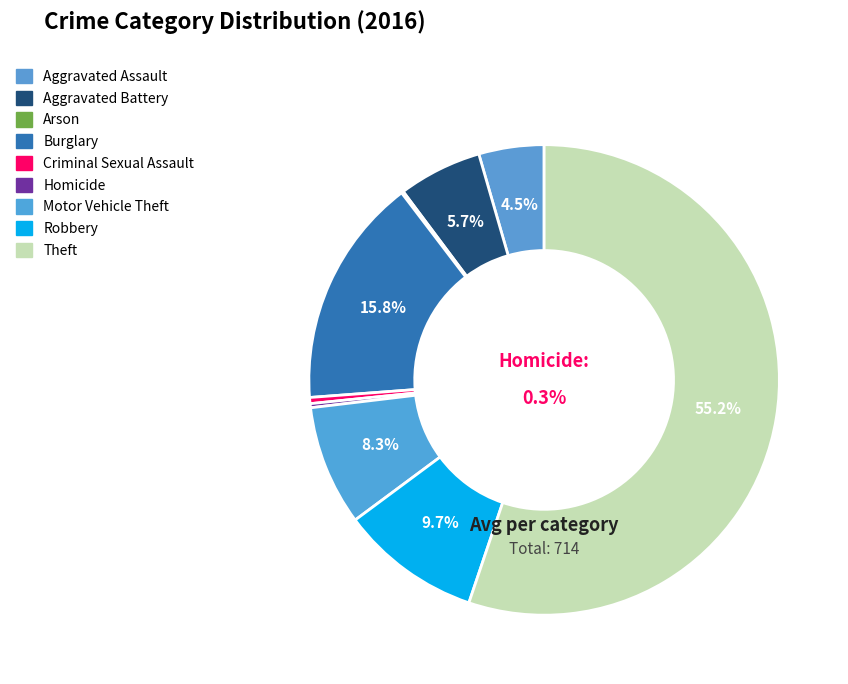

What percentage is the Burglary slice, to the nearest percent?

16%